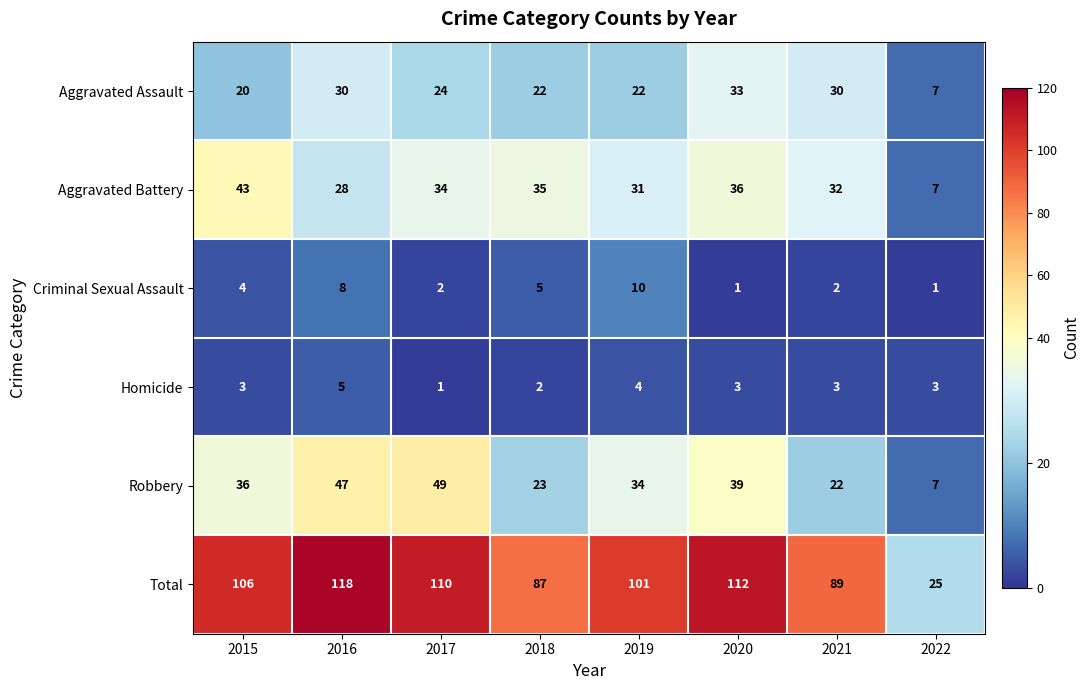

Between 2019 and 2022, which series saw the biggest shift?

Total